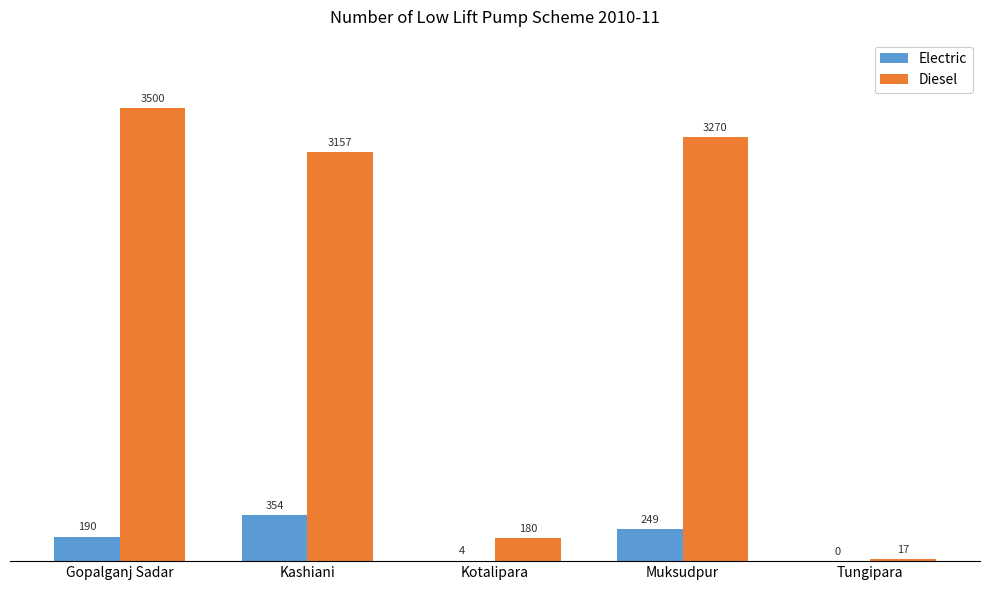

How many series are shown in this chart?

2